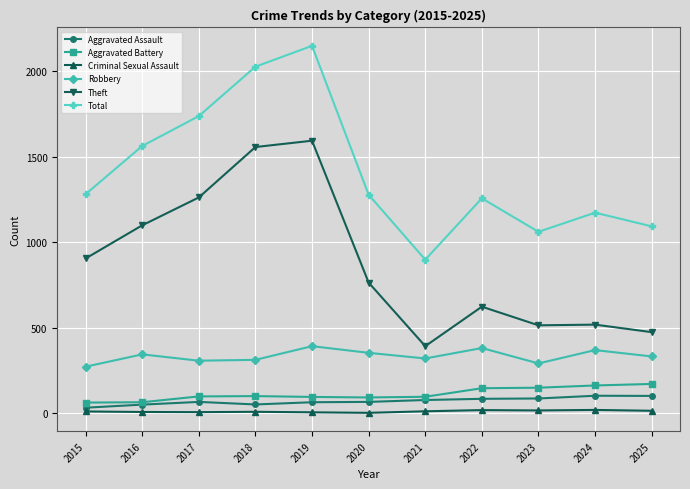

What is the sum of all Aggravated Battery values?

1224